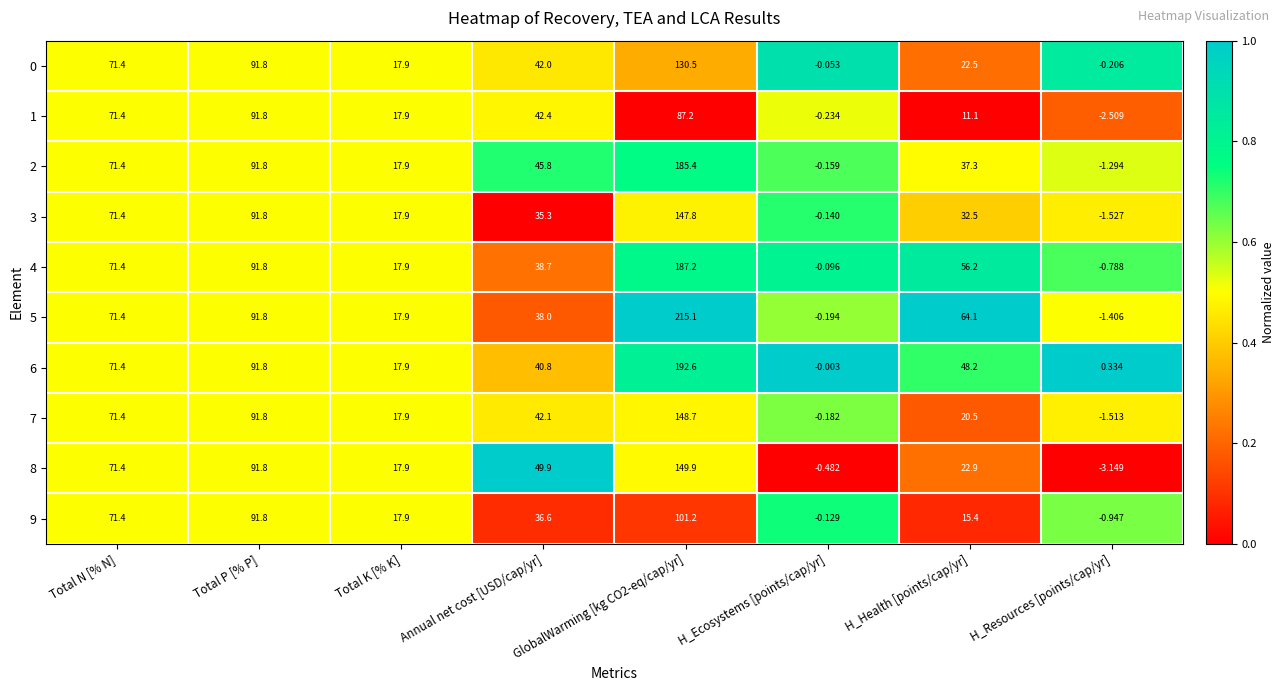

Is the value of 3 at Total K [% K] greater than the value of 4 at Total N [% N]?

No